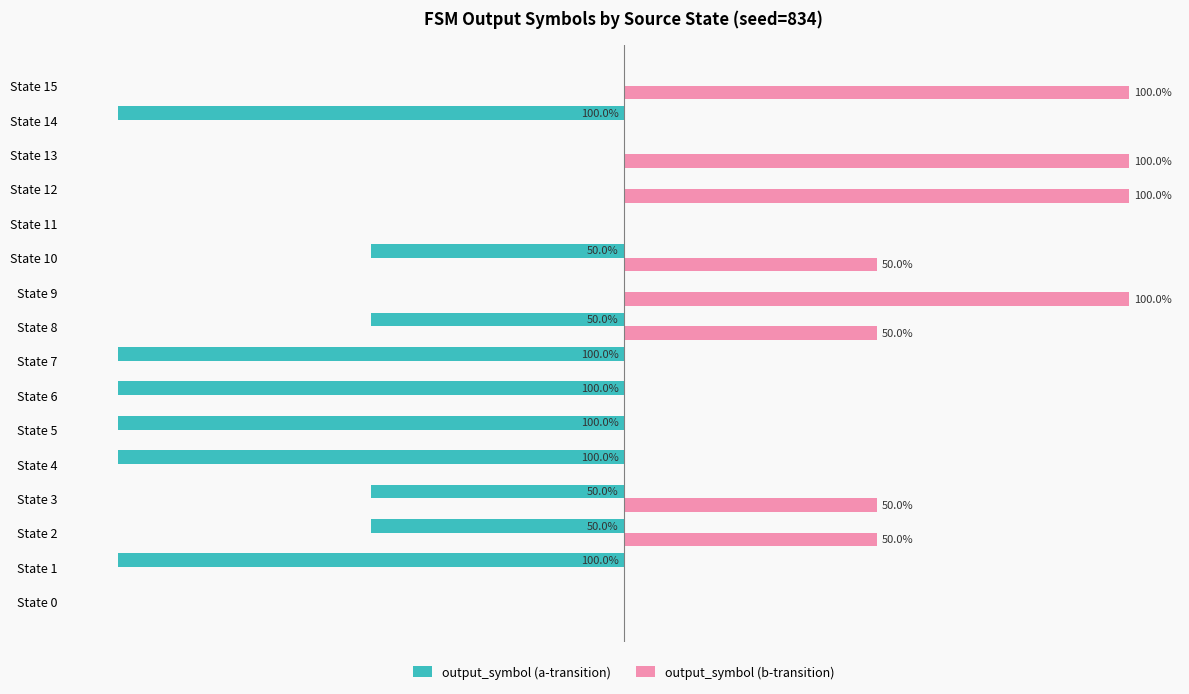

Which series has the largest total across all categories?

output_symbol (b-transition)